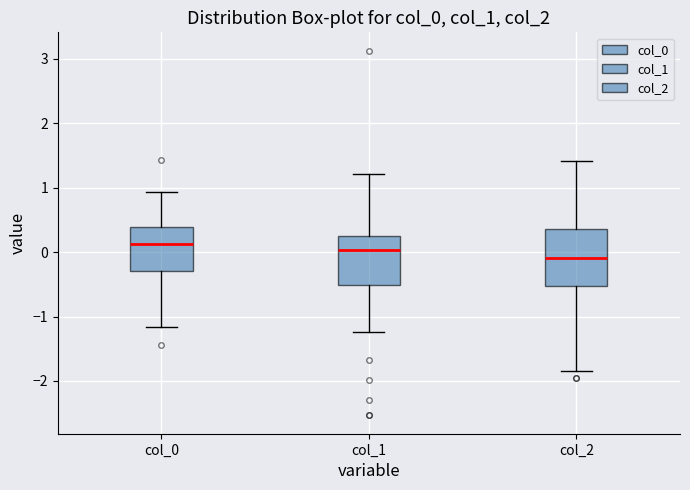

Reading left to right, transcribe this box plot: for each box, give where its median line is, the range the box spans, and where its two whiskers end, as read against the y-axis. The values are not printed on the chart, so give them approximately, as read against the axis.

col_0: median 0.1, box -0.3 to 0.4, whiskers -1.2 to 0.9
col_1: median 0.0, box -0.5 to 0.3, whiskers -1.2 to 1.2
col_2: median -0.1, box -0.5 to 0.4, whiskers -1.8 to 1.4